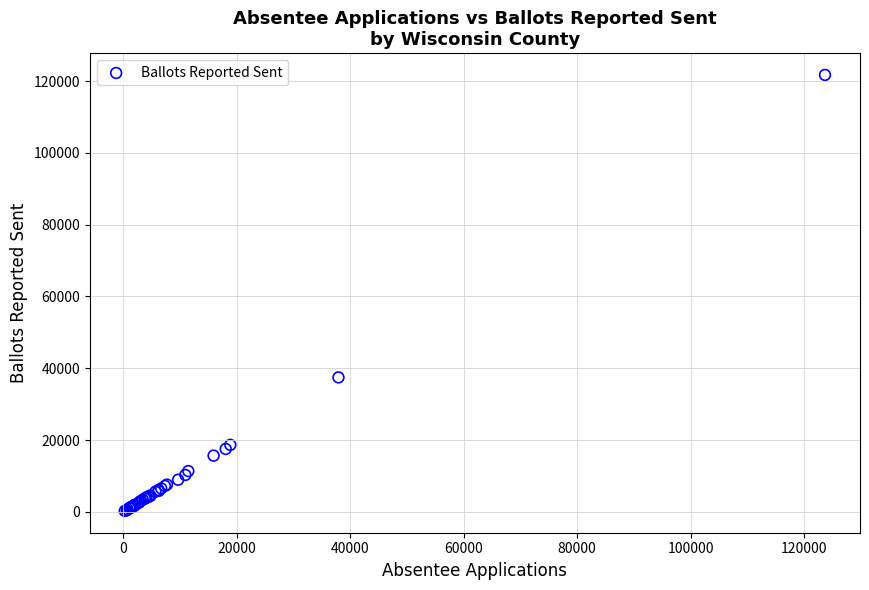

What Y value in the scatter plot is closest to 60983?

37448